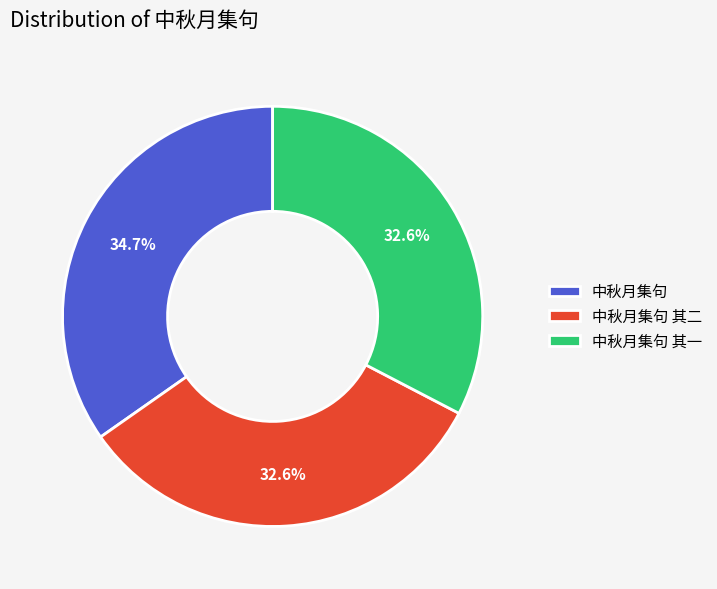

To the nearest percent, what portion does 中秋月集句 其一 represent?

33%